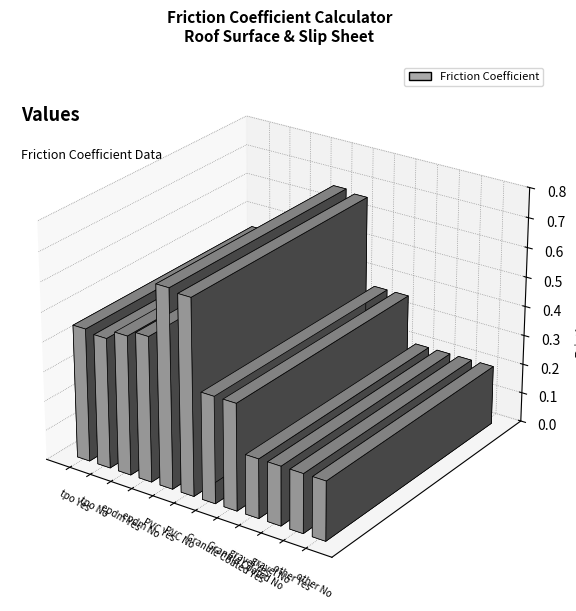

What is the sum of all values?

4.7